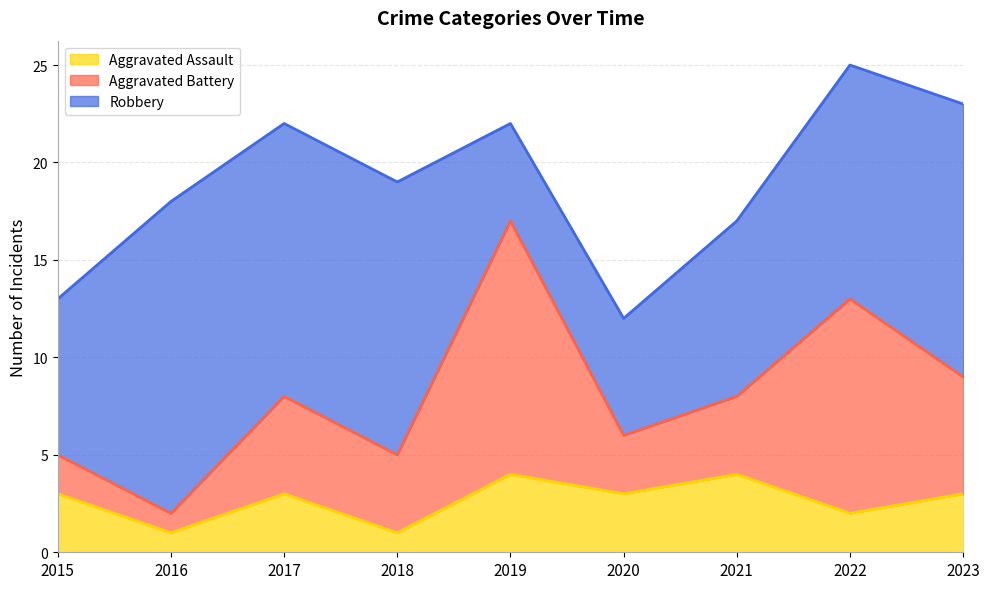

Where is the first local minimum for Aggravated Battery?

2016